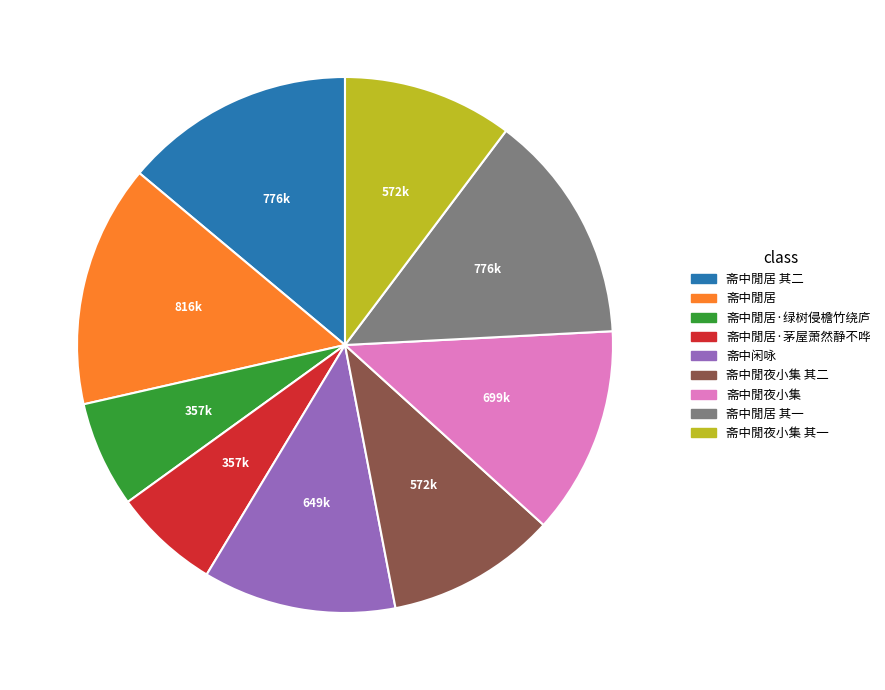

Is there a majority slice in this chart?

No